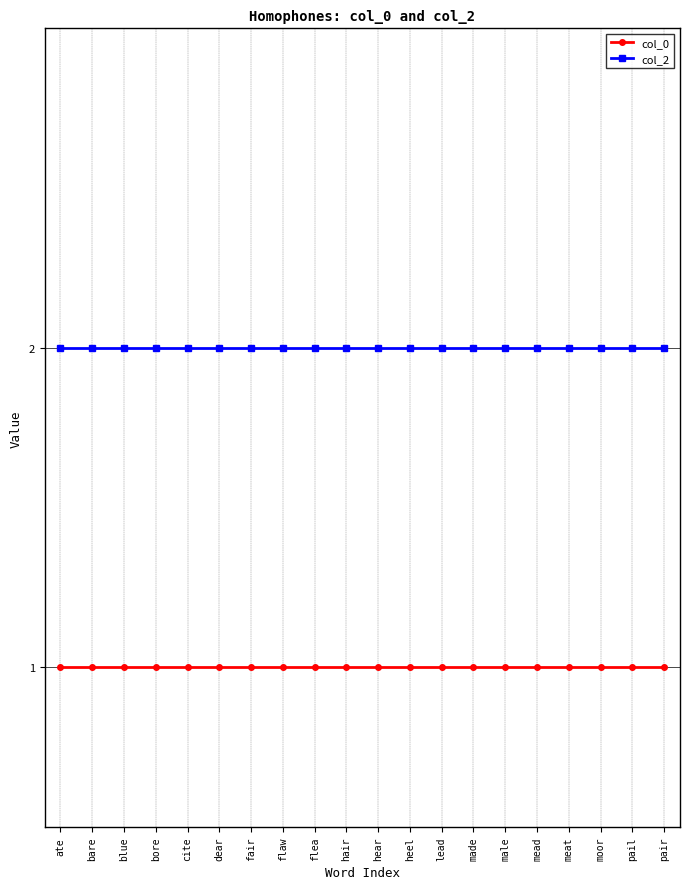

What is the spread (max minus min) of values at bare?

1